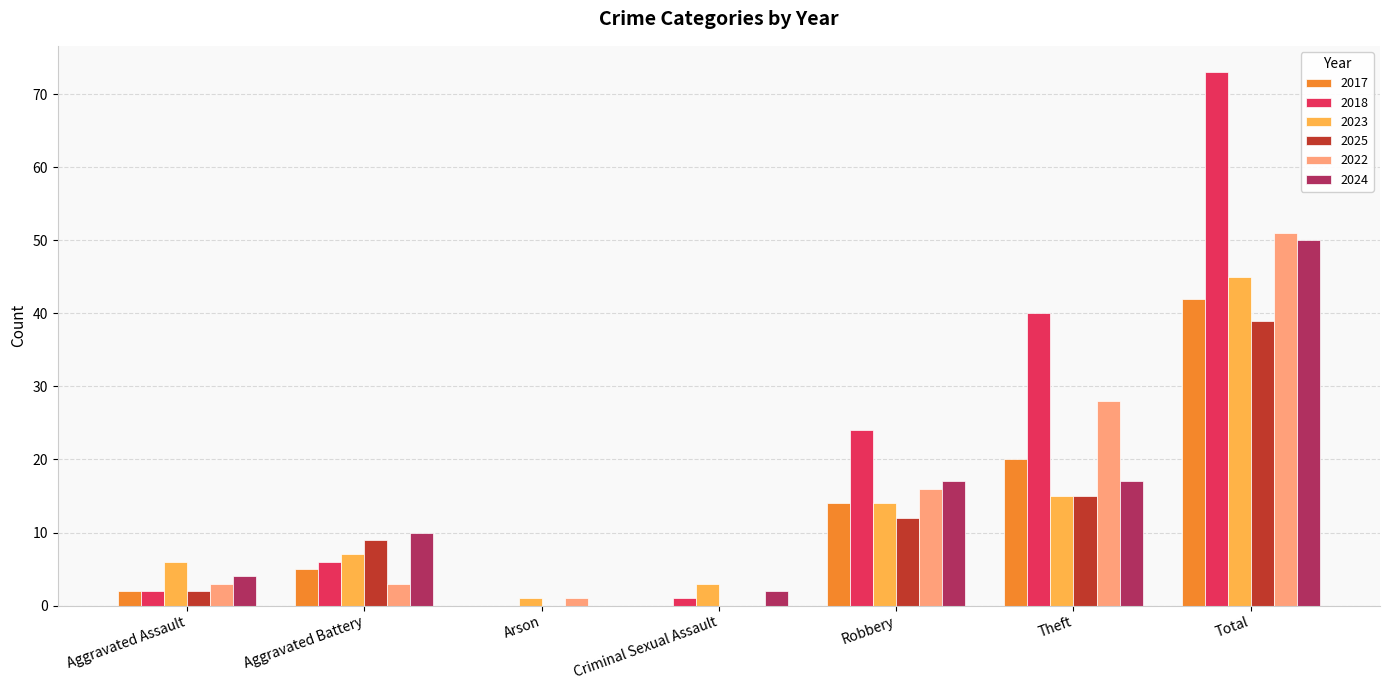

What is the average value of the 2017 series?

12